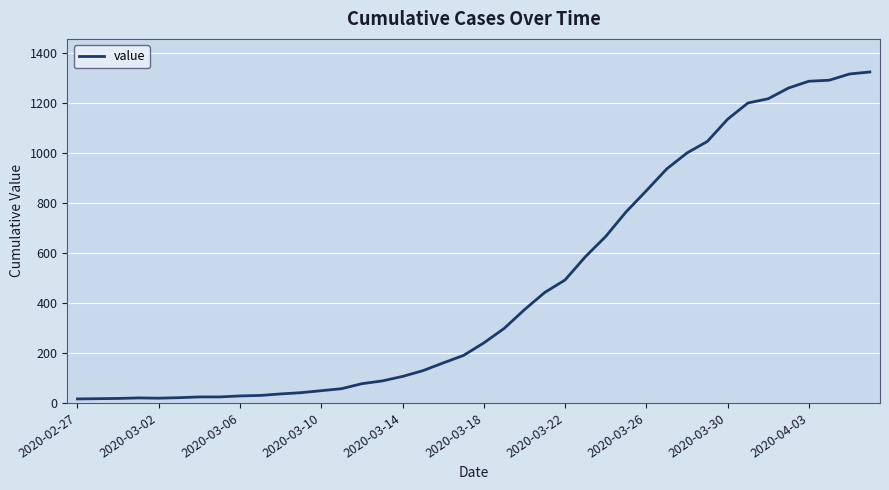

What is the greatest value displayed?

1324